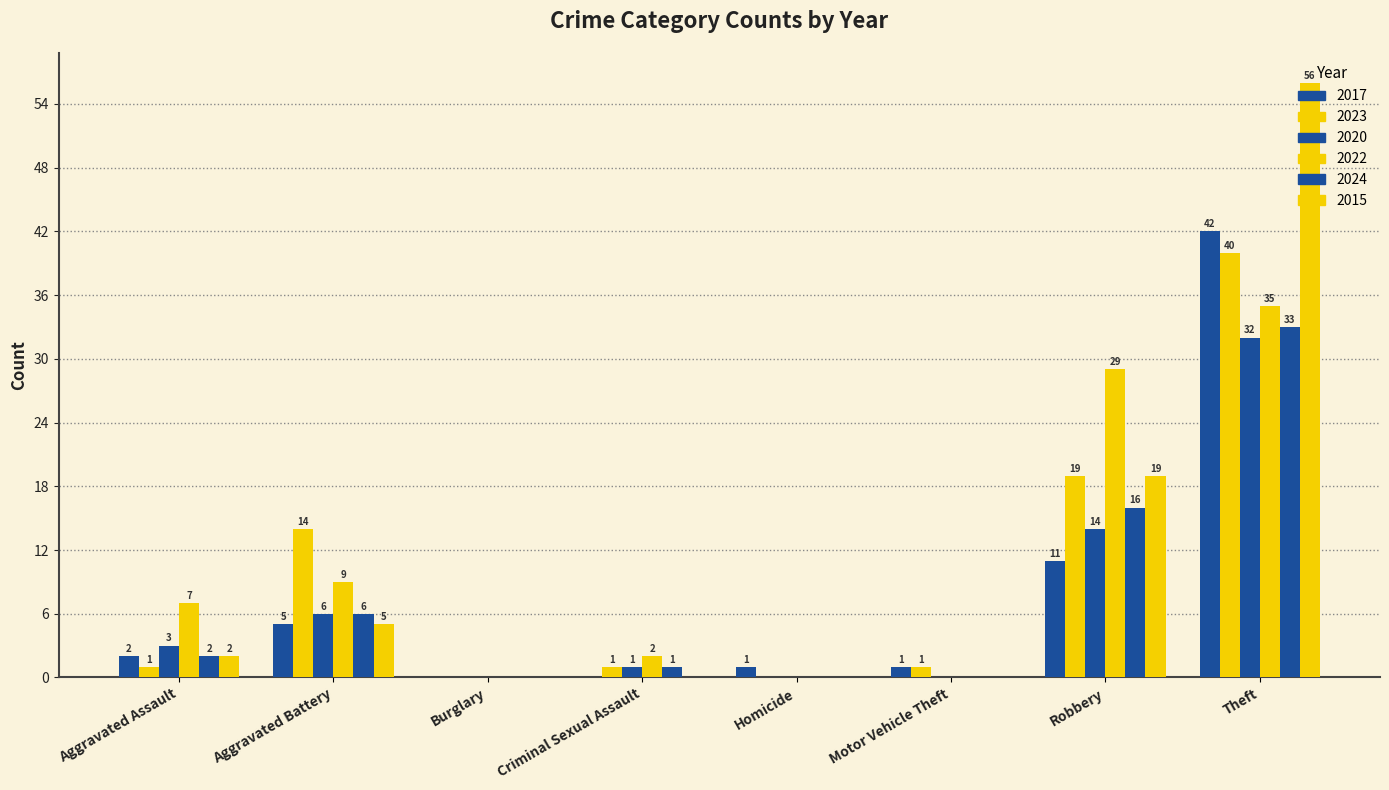

How many values in 2017 are above zero?

6